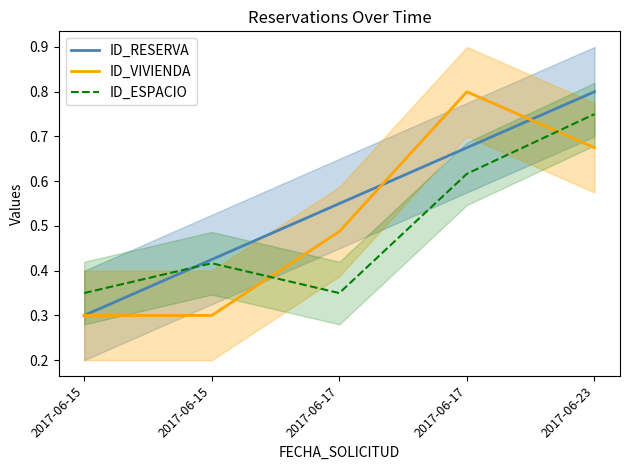

How many lines are shown in the chart?

3